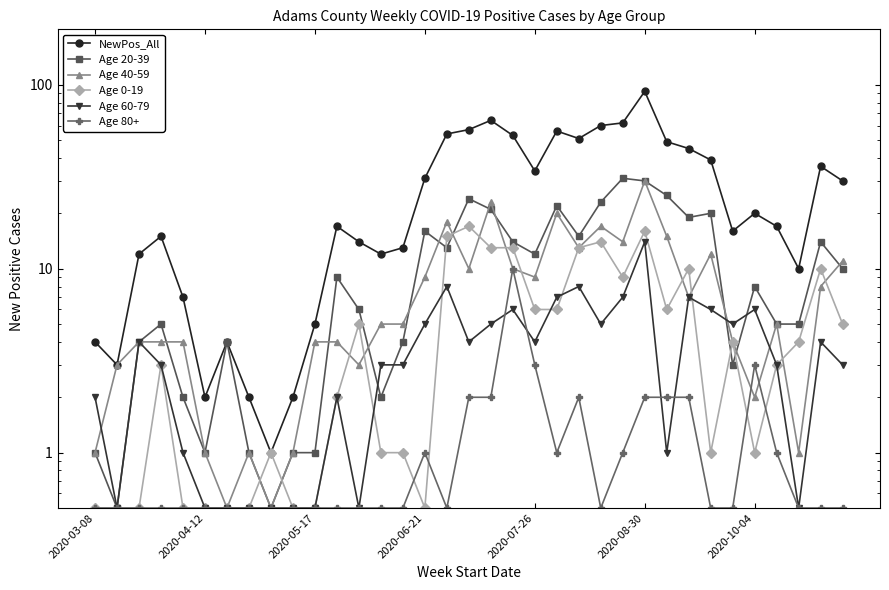

In Age 20-39, how many points are lower than both neighbors (excluding endpoints)?

9